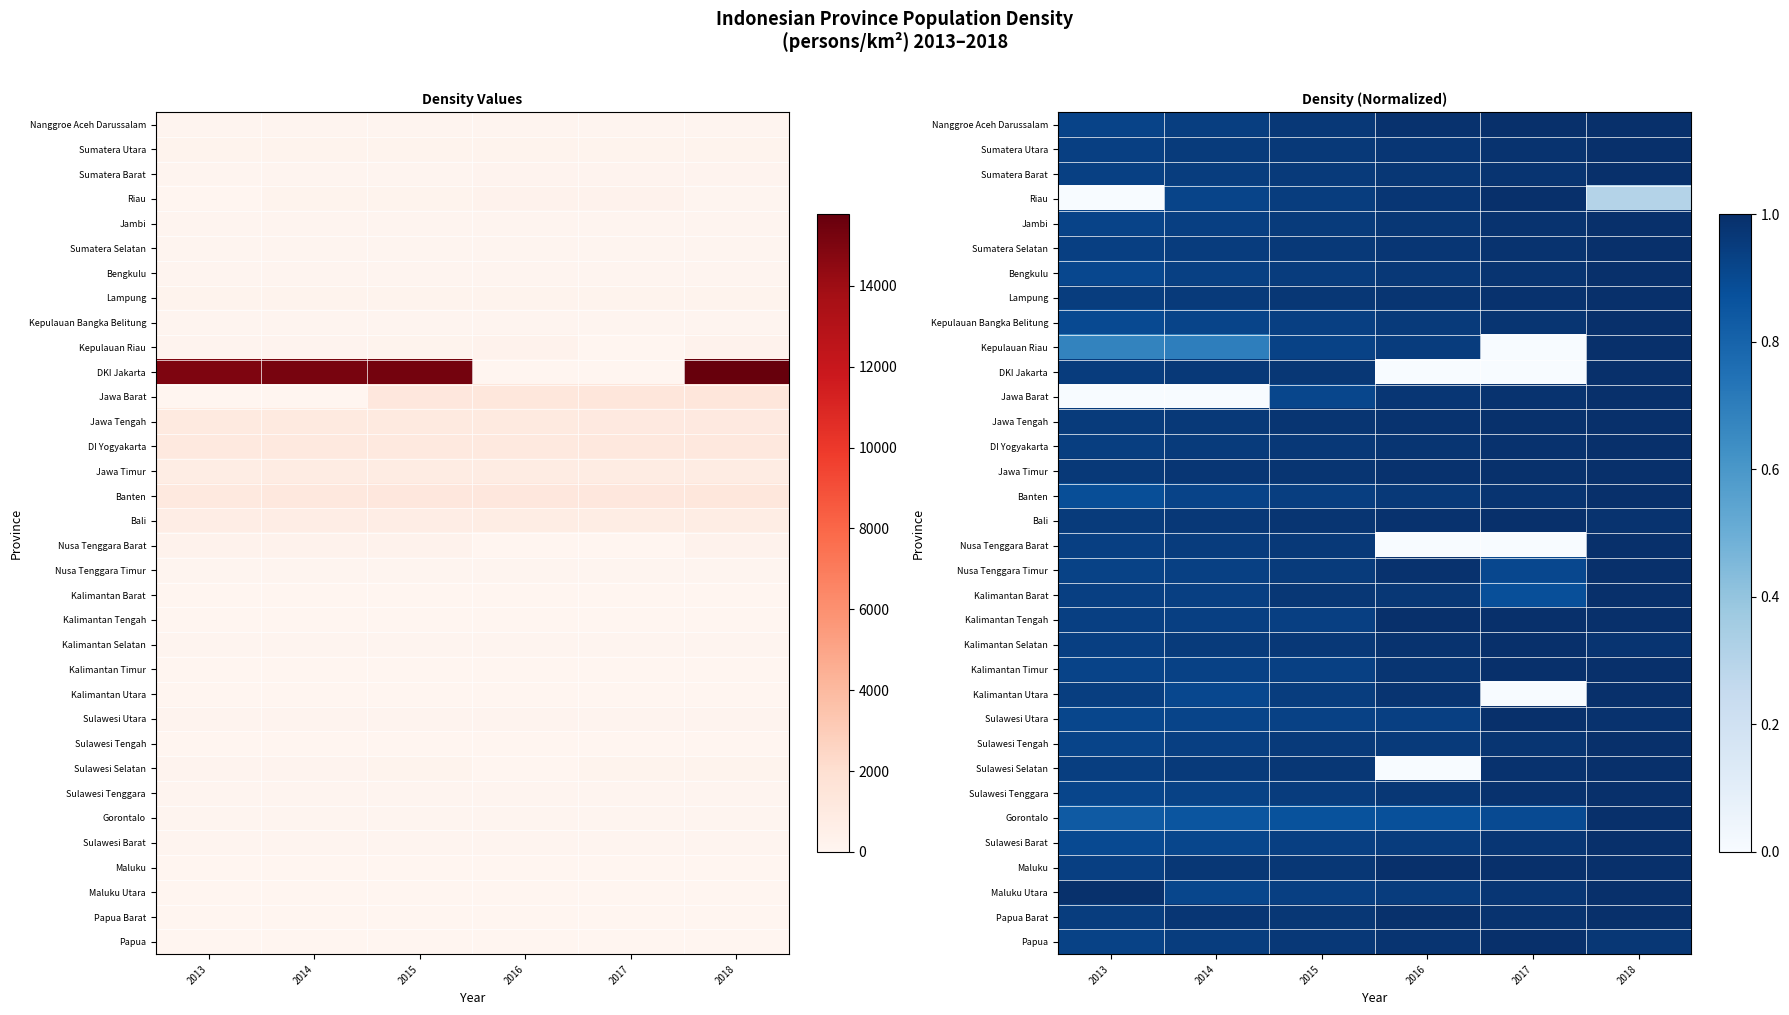

The value of Papua at 2016 is 0.7. True or false?

False